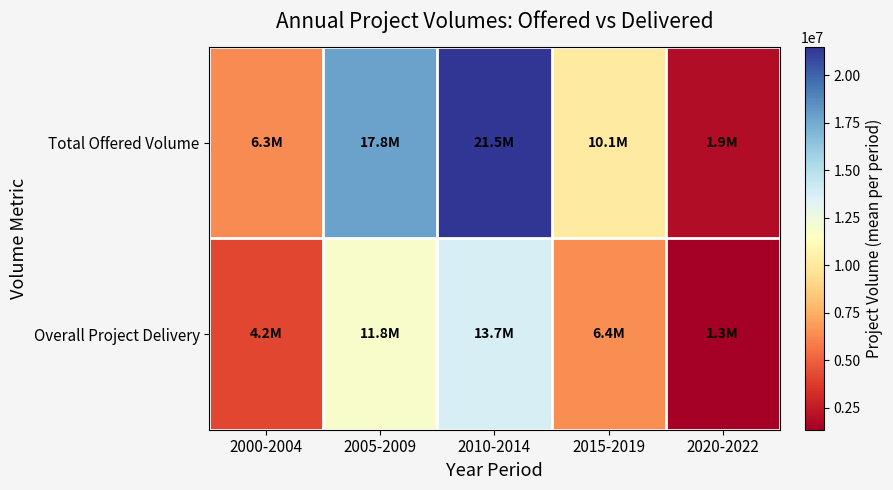

How many categories are shown in the chart?

5